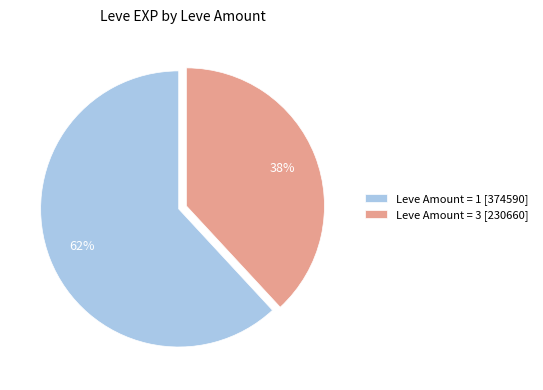

How many slices are in this pie chart?

2